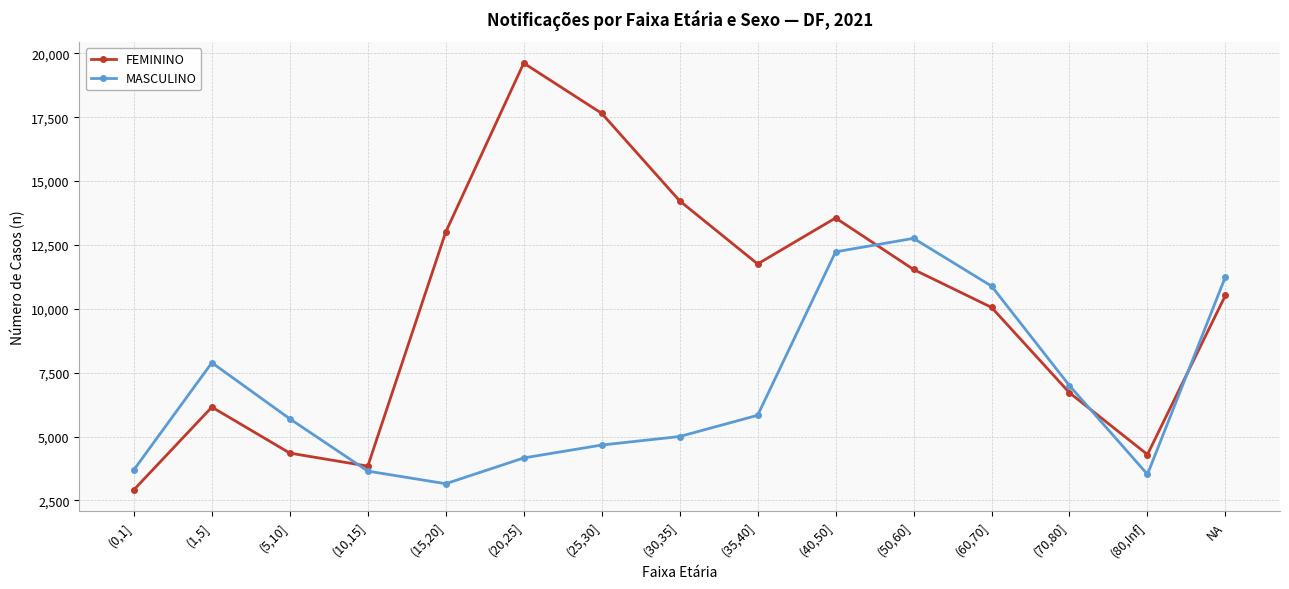

Count the number of data series in this chart.

2